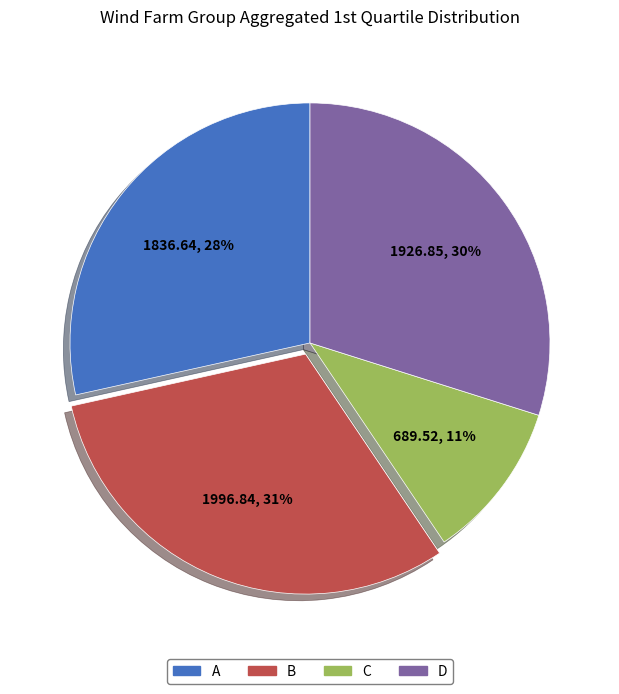

Which category has the smallest portion of the pie?

C